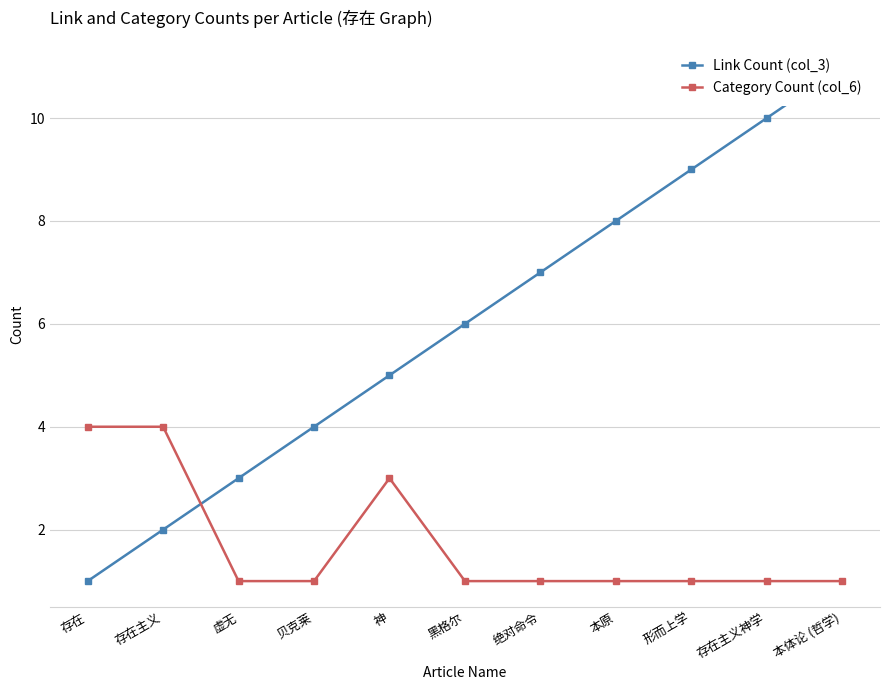

Reading left to right, extract all data points from this chart.

Link Count (col_3): 存在=1	存在主义=2	虚无=3	贝克莱=4	神=5	黑格尔=6	绝对命令=7	本原=8	形而上学=9	存在主义神学=10	本体论 (哲学)=11
Category Count (col_6): 存在=4	存在主义=4	虚无=1	贝克莱=1	神=3	黑格尔=1	绝对命令=1	本原=1	形而上学=1	存在主义神学=1	本体论 (哲学)=1